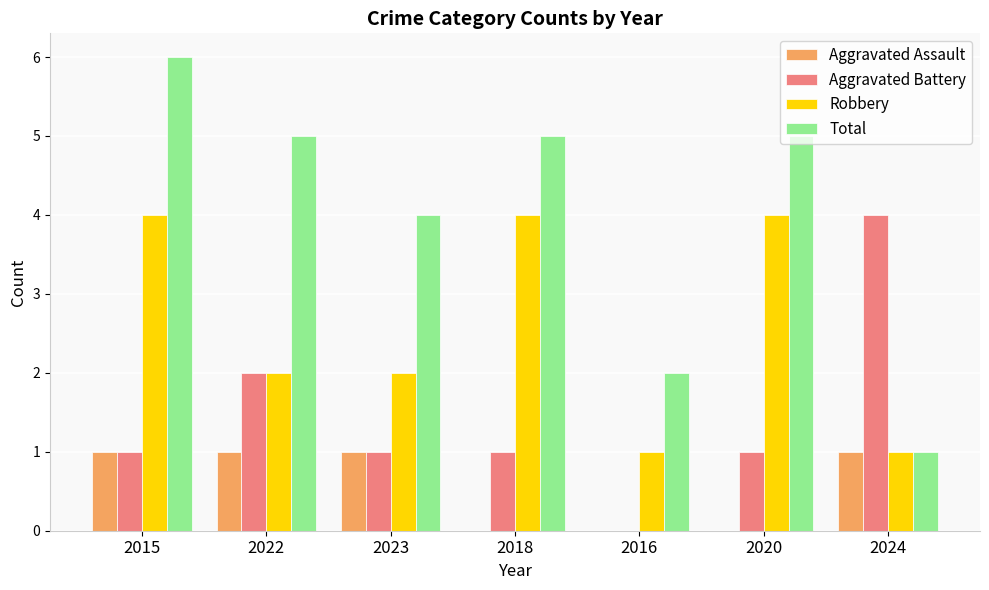

What is the maximum value for Robbery?

4